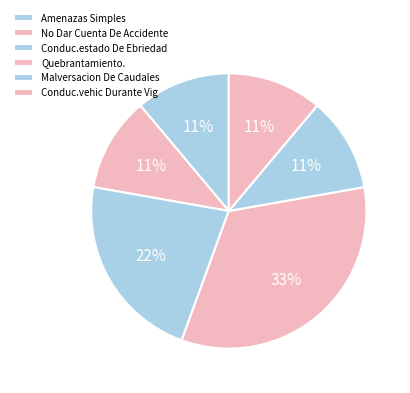

How many slices are in this pie chart?

6